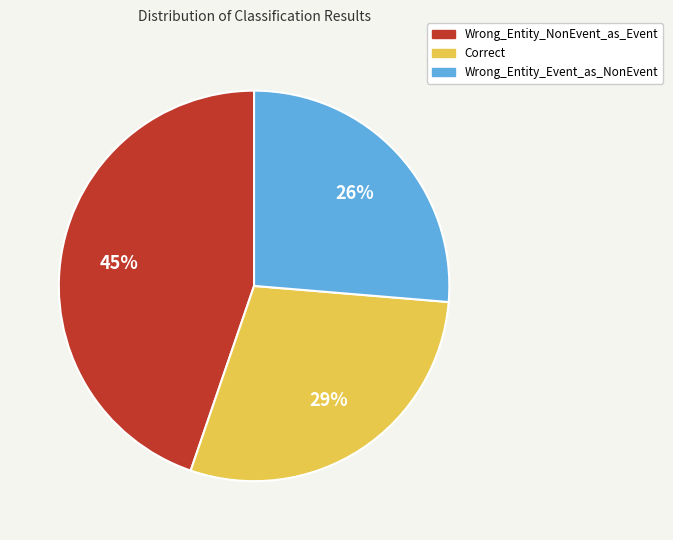

To the nearest percent, what portion does Wrong_Entity_Event_as_NonEvent represent?

26%